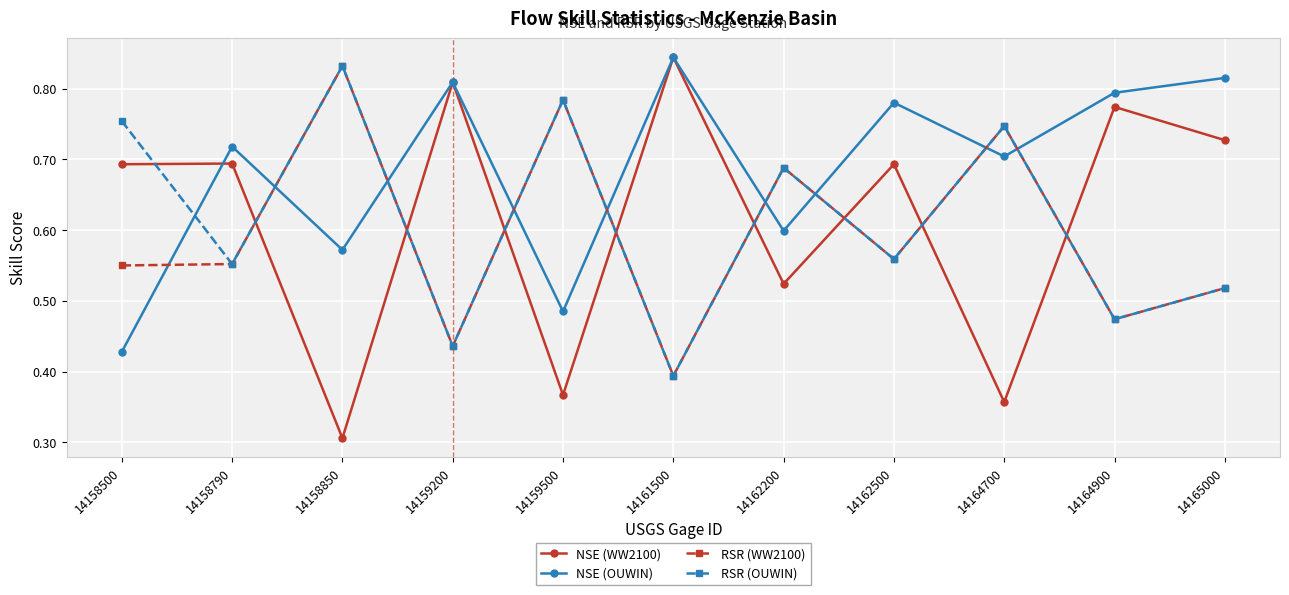

How many RSR (OUWIN) values are between 0 and 1?

11